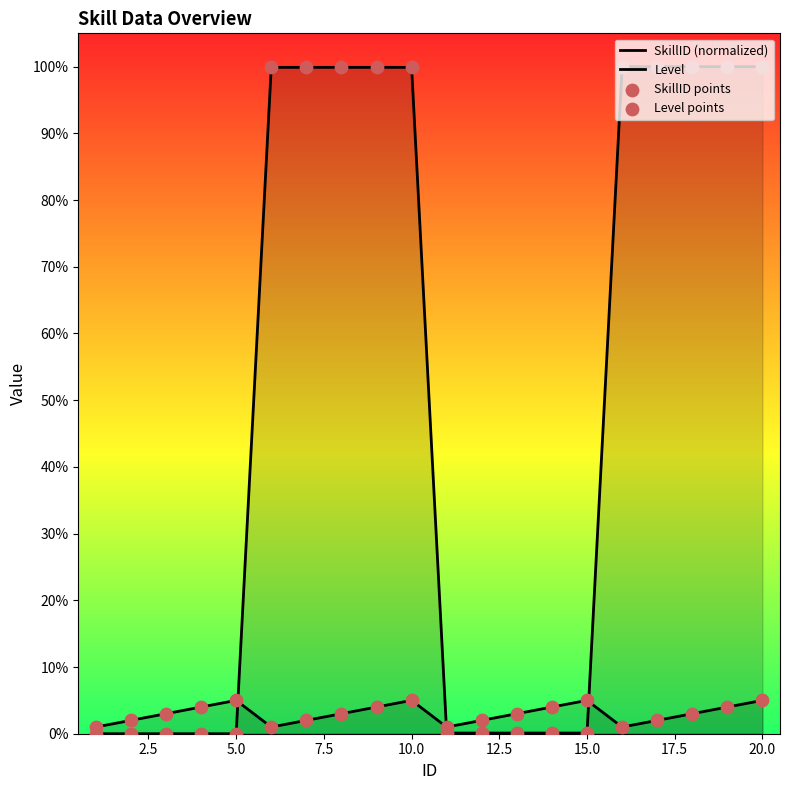

At how many categories does at least one series exceed 48?

10